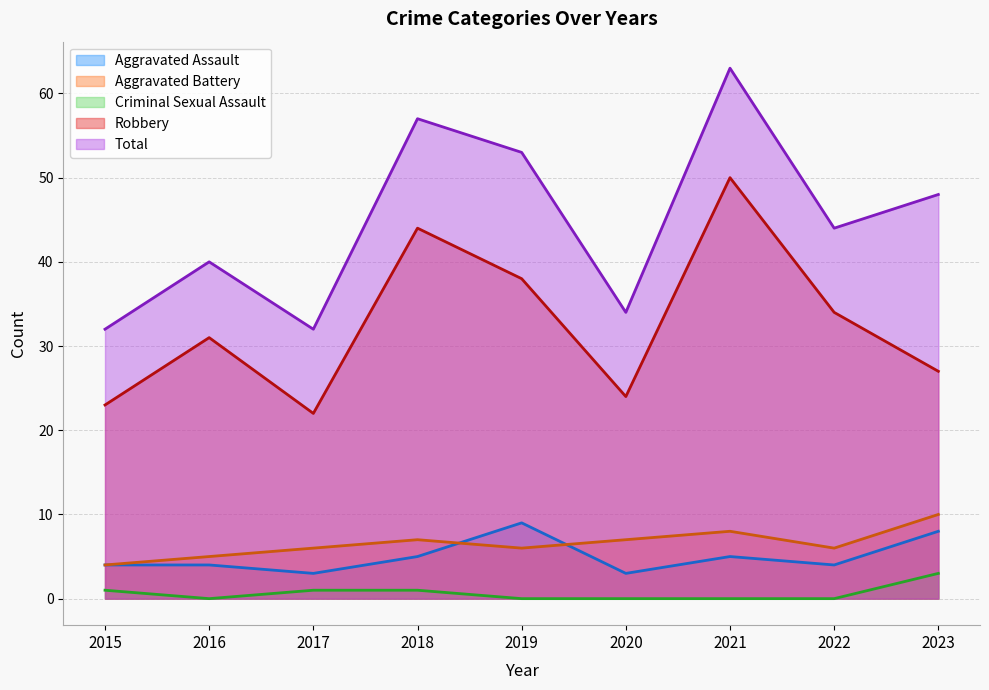

Which series has the widest spread of values?

Total